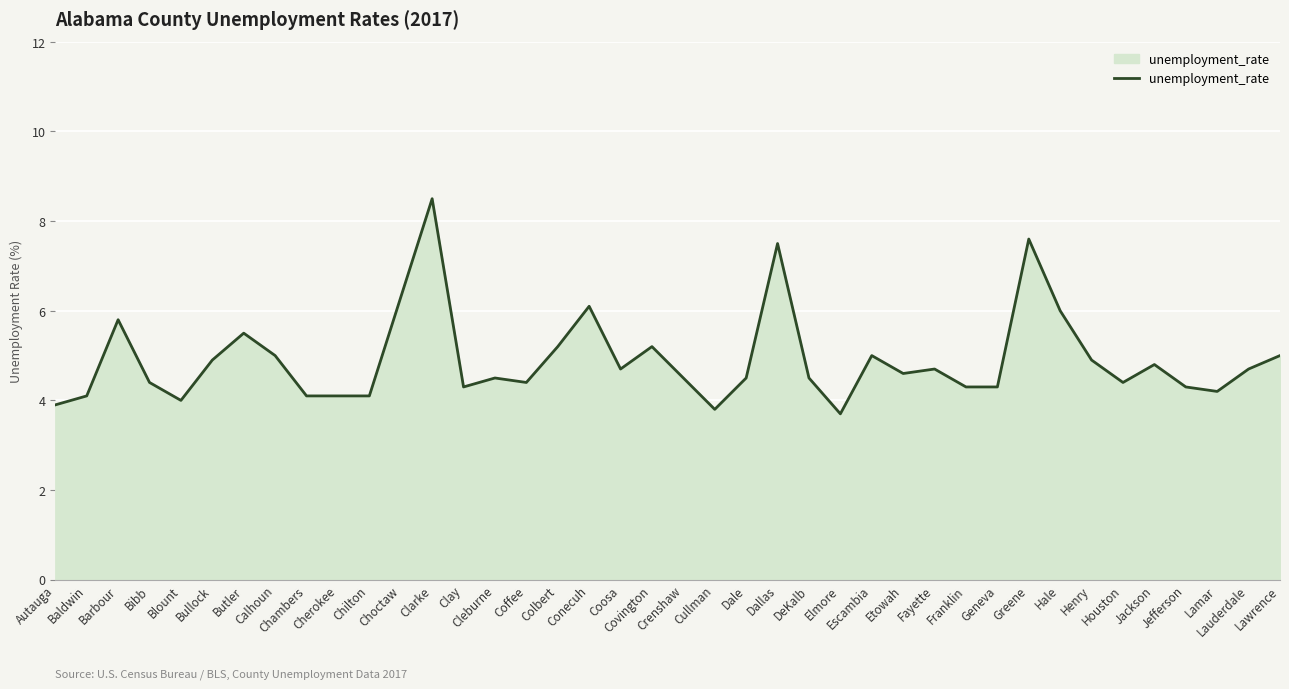

At which label does the data first exceed 4?

Baldwin